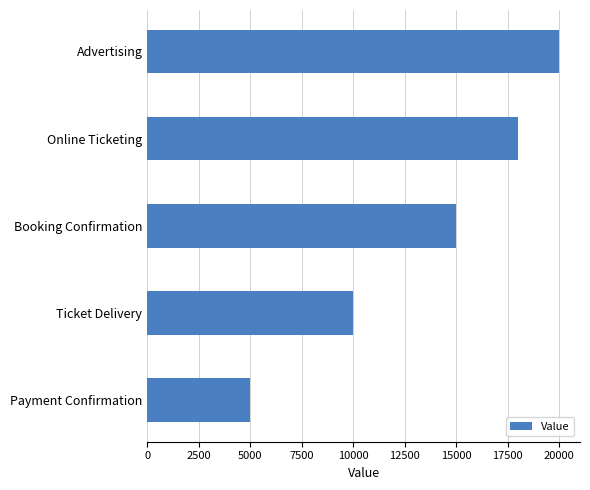

How many bars are there in total?

5